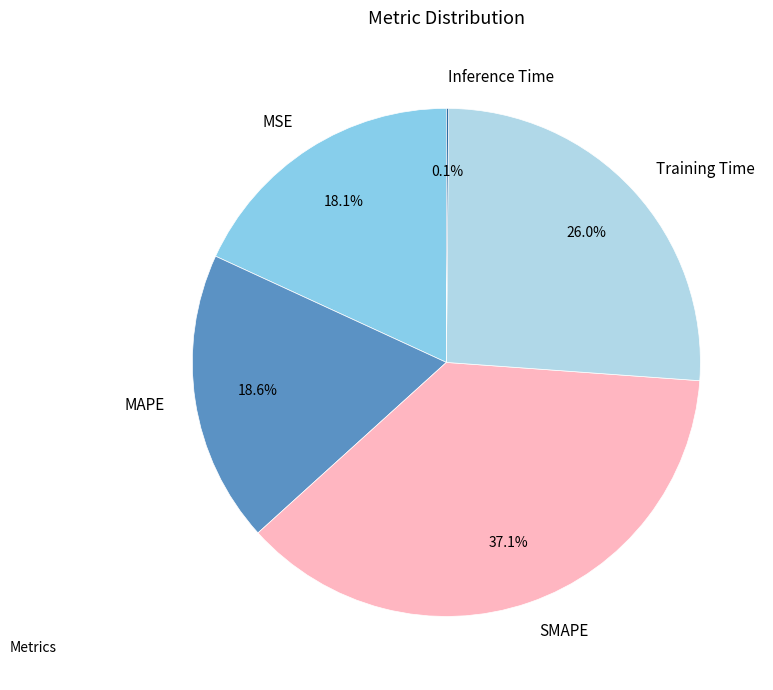

To the nearest percent, what is the average slice percentage?

20%